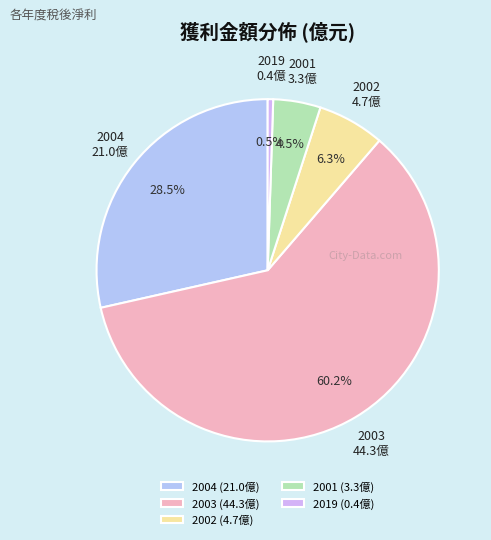

Approximately how many times larger is the value at 2004 compared to 2002?

4.5